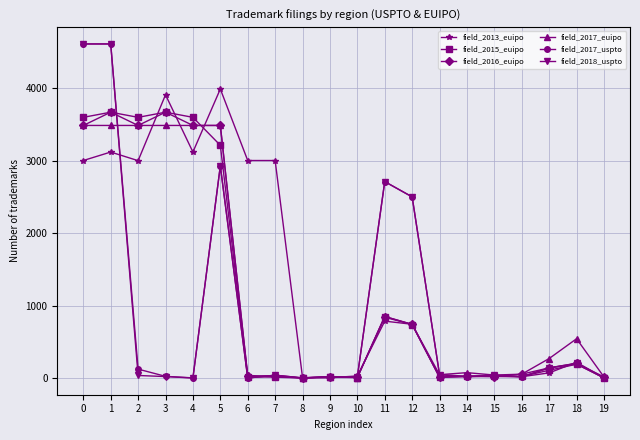

True or false: field_2015_euipo has more than 1 interior local peaks.

True